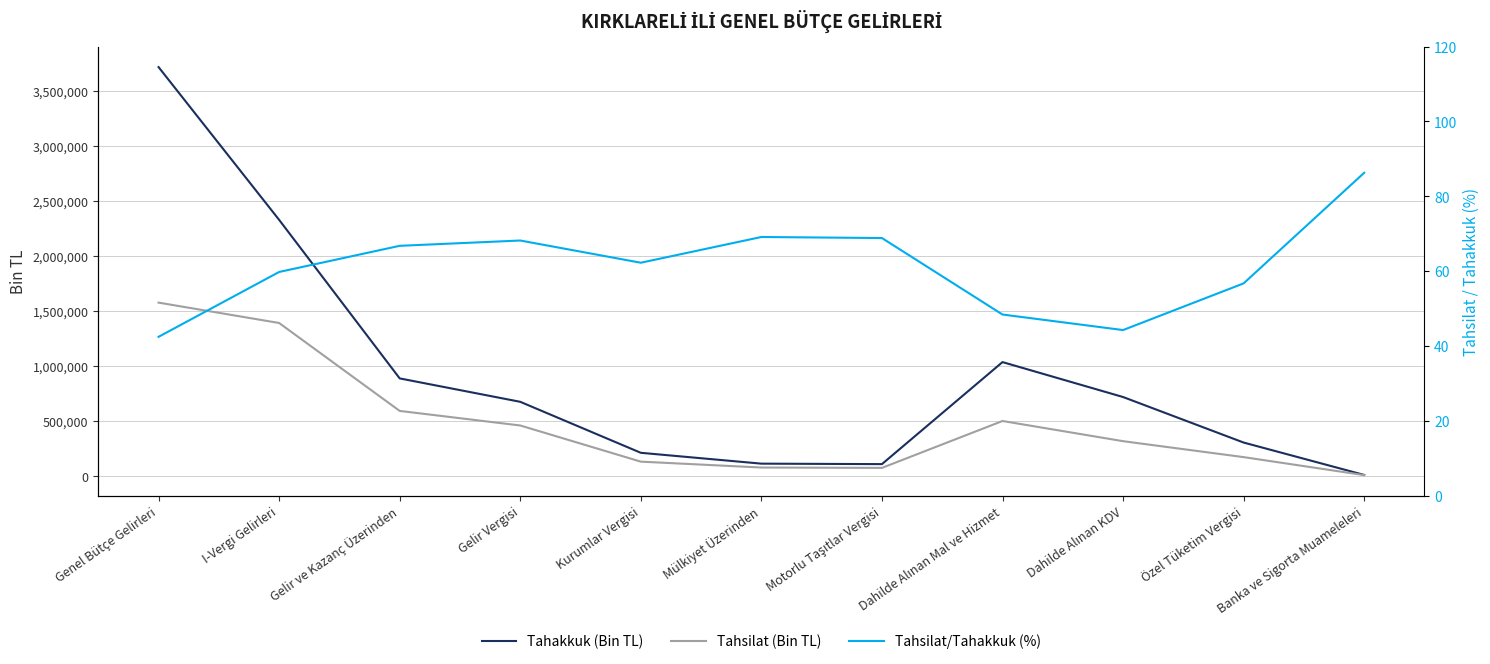

What is the difference between the maximum and minimum values in the Tahsilat (Bin TL) series?

1567439